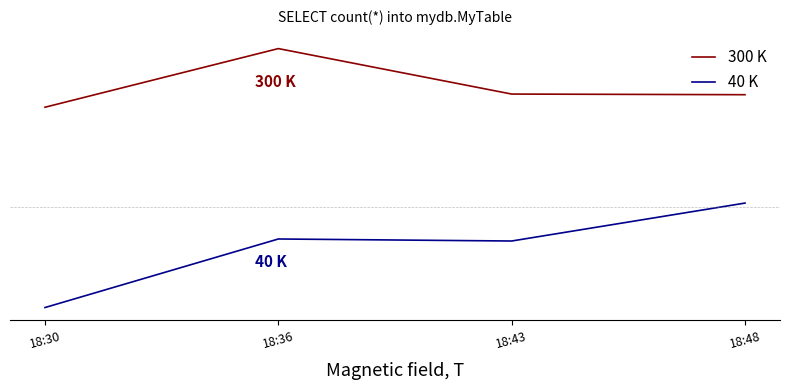

Is this an area chart (filled region under the line)?

No